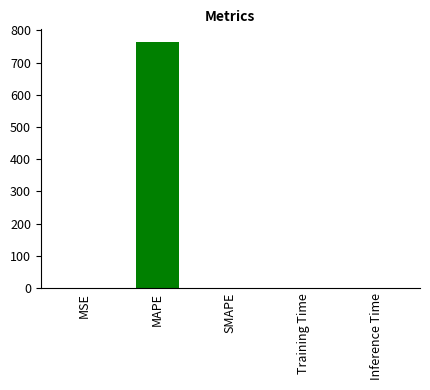

What is the sum of all values?

765.7